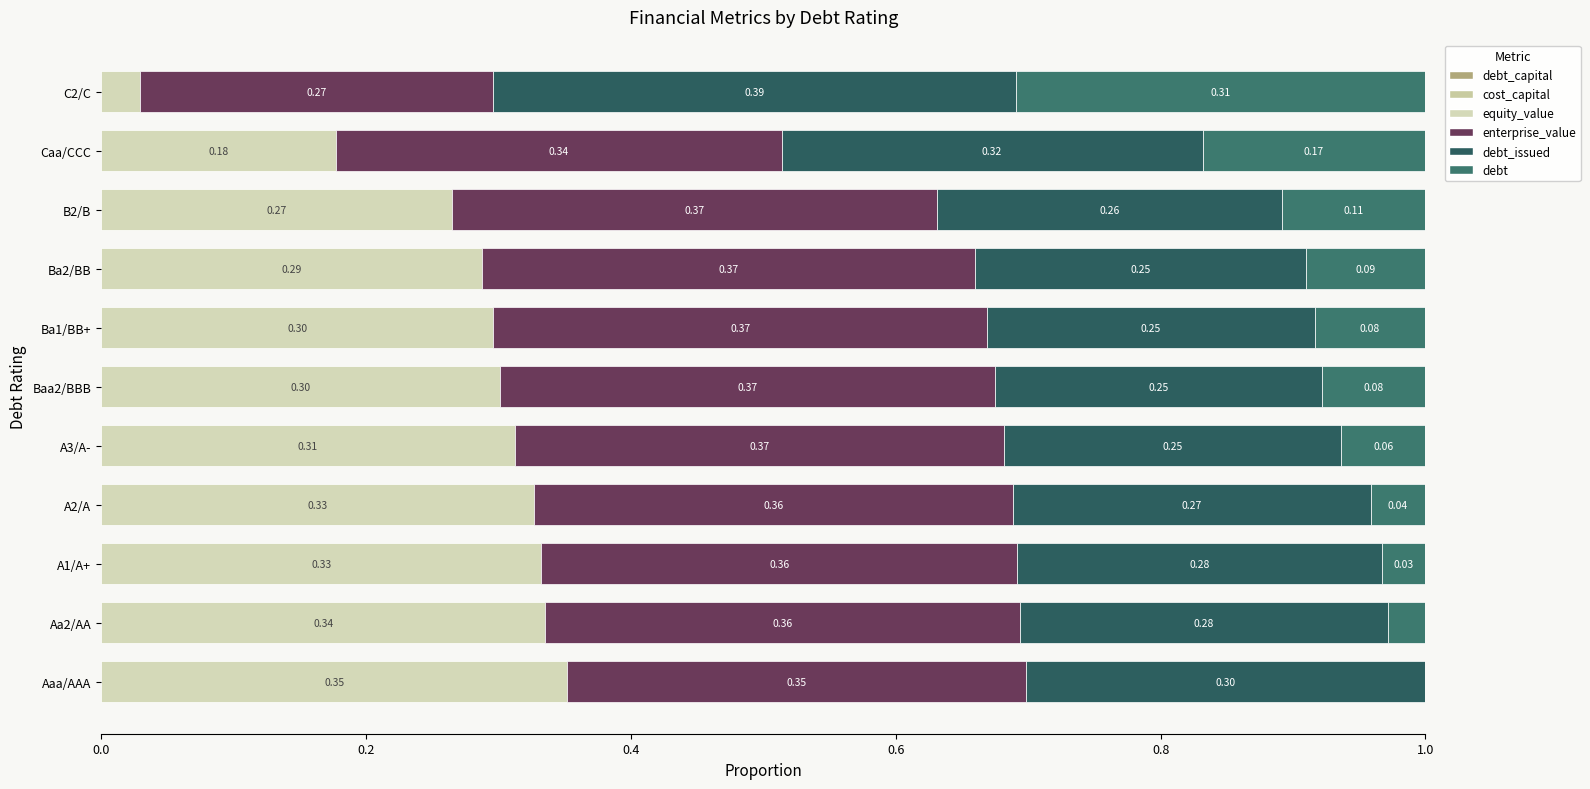

Rank the series by their maximum value, from lowest to highest.

cost_capital, debt_capital, debt, equity_value, enterprise_value, debt_issued